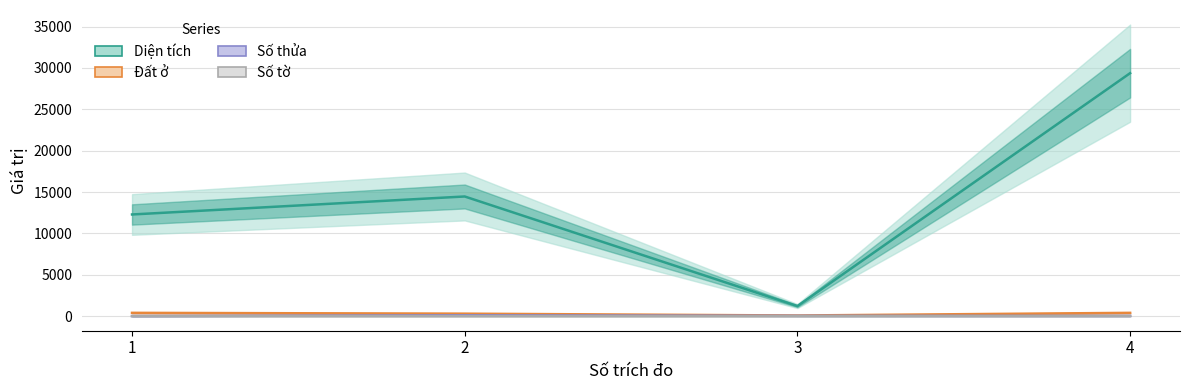

True or false: Số tờ and Số thửa intersect in this chart.

False